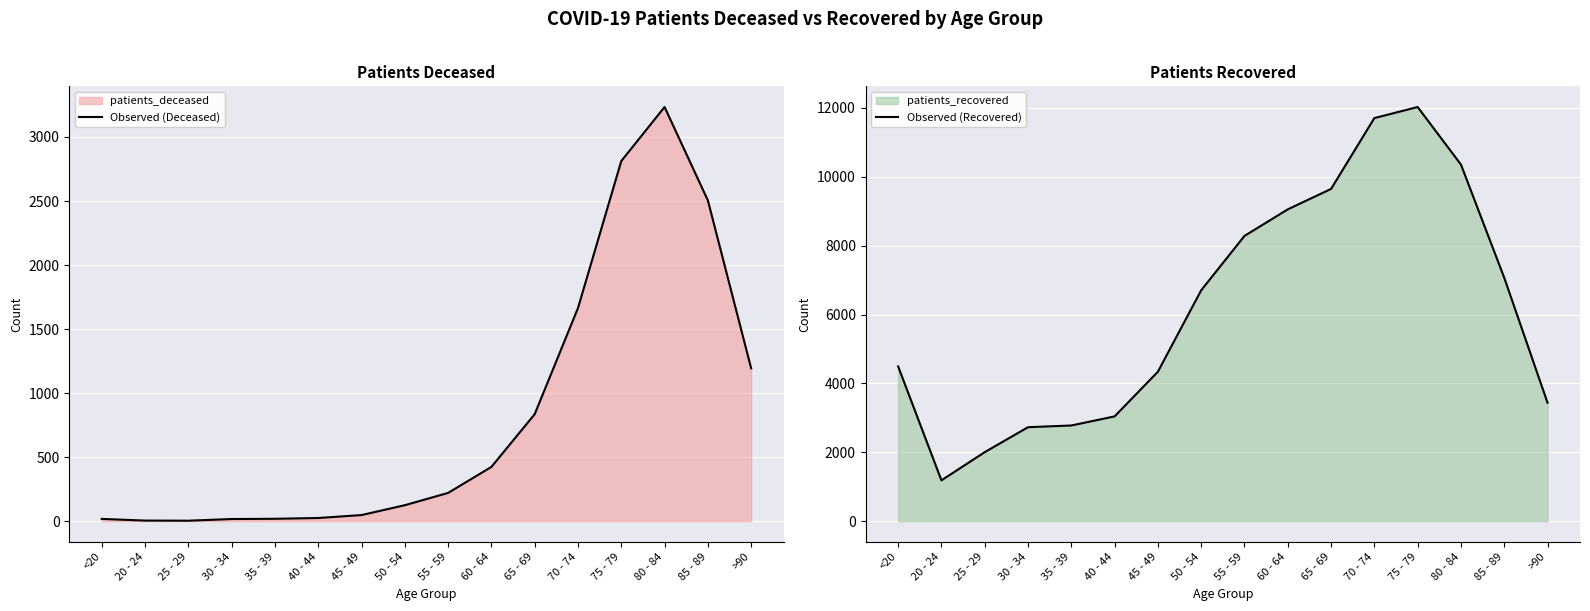

True or false: Observed (Deceased) and Observed (Recovered) cross at least once.

False